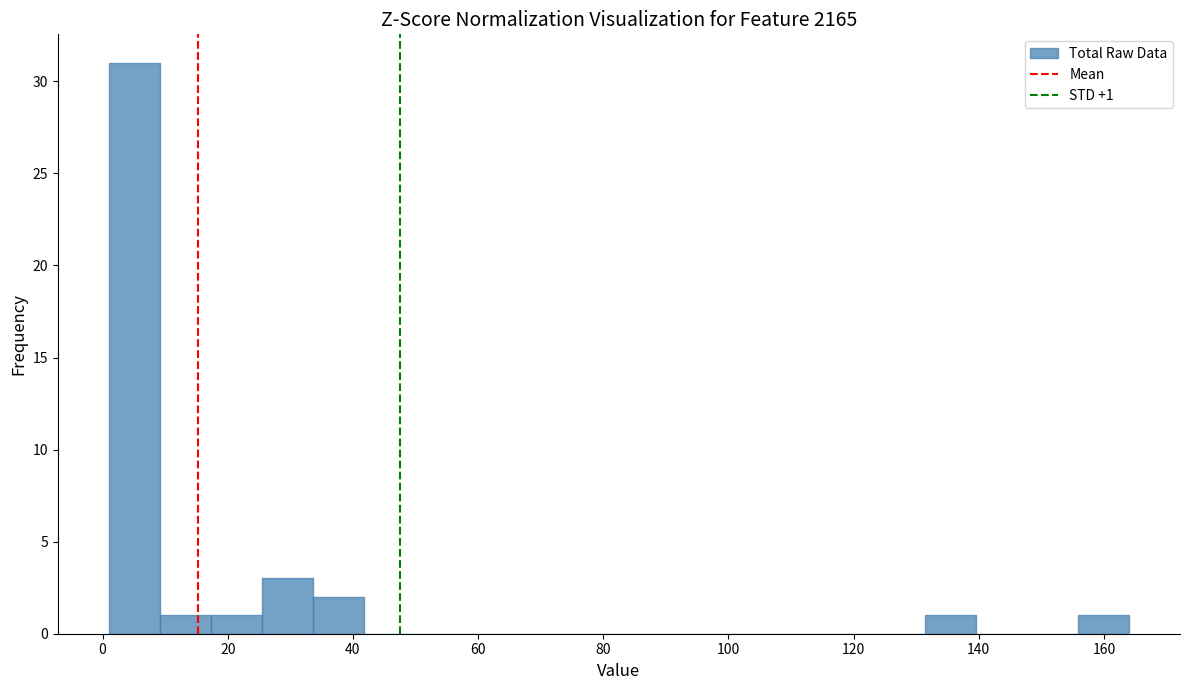

Over which range of the x-axis is the bar tallest?

2 to 10